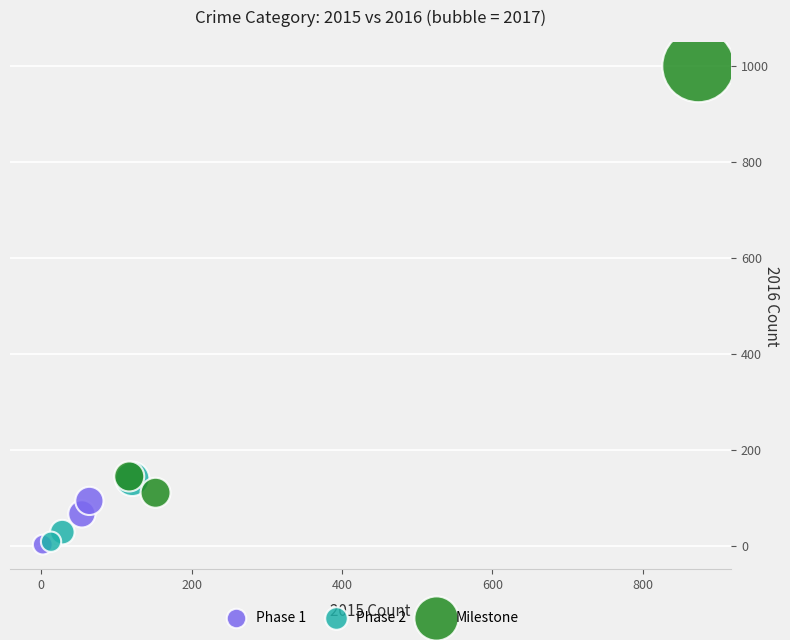

Which series has the largest Y range (max minus min)?

Milestone